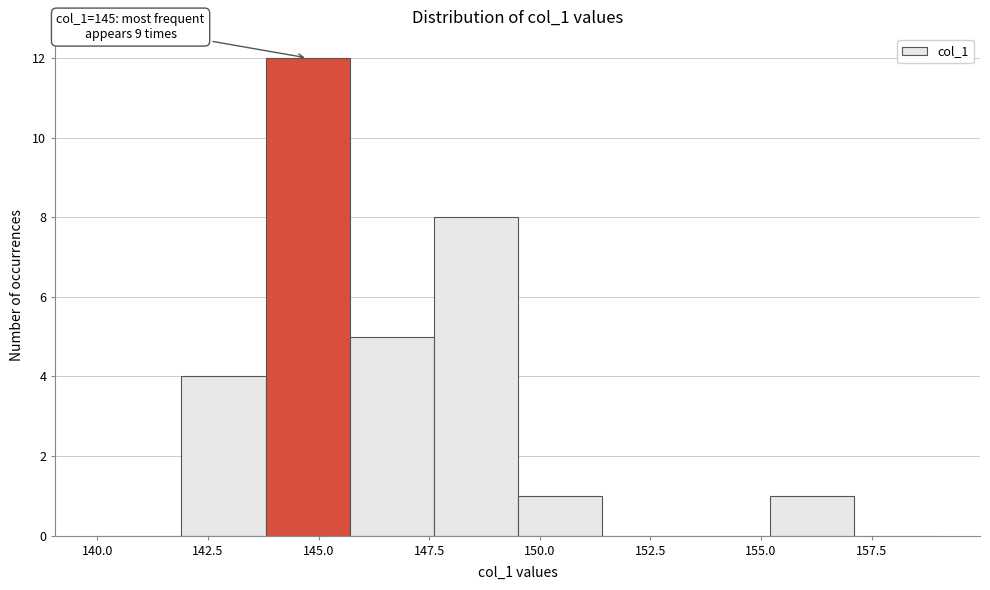

Read against the x-axis, roughly where is the centre of the tallest bar?

145.0